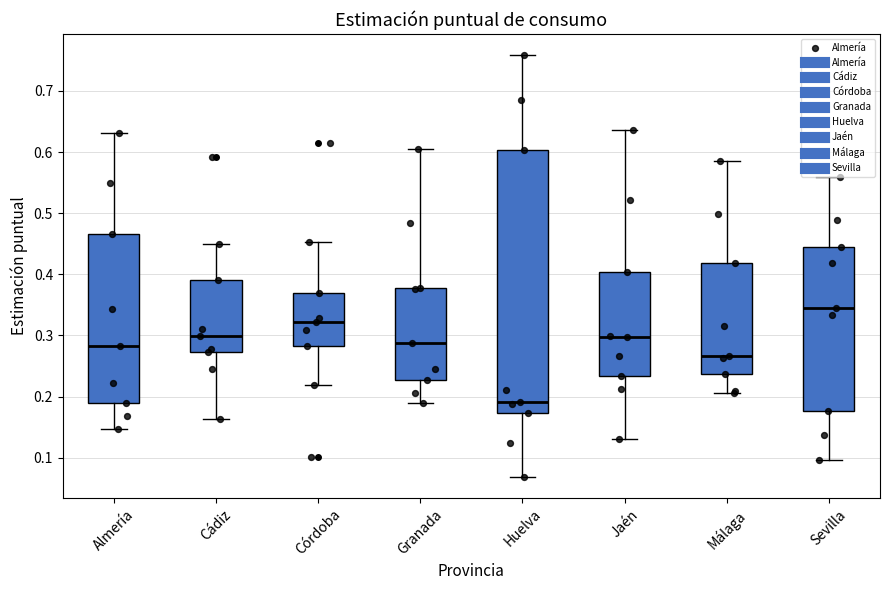

Reading left to right, transcribe this box plot: for each box, give where its median line is, the range the box spans, and where its two whiskers end, as read against the y-axis. The values are not printed on the chart, so give them approximately, as read against the axis.

Almería: median 0.28, box 0.19 to 0.47, whiskers 0.15 to 0.63
Cádiz: median 0.30, box 0.27 to 0.39, whiskers 0.16 to 0.45
Córdoba: median 0.32, box 0.28 to 0.37, whiskers 0.22 to 0.45
Granada: median 0.29, box 0.23 to 0.38, whiskers 0.19 to 0.60
Huelva: median 0.19, box 0.17 to 0.60, whiskers 0.07 to 0.76
Jaén: median 0.30, box 0.23 to 0.40, whiskers 0.13 to 0.64
Málaga: median 0.27, box 0.24 to 0.42, whiskers 0.21 to 0.59
Sevilla: median 0.34, box 0.18 to 0.44, whiskers 0.10 to 0.56